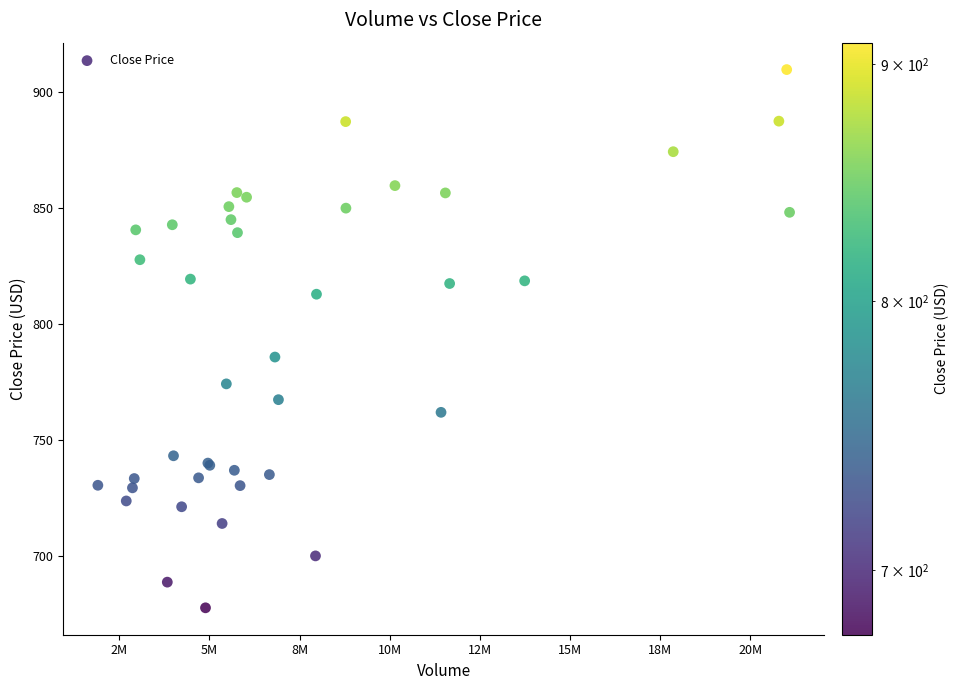

What Y value in the scatter plot is closest to 793?

785.8